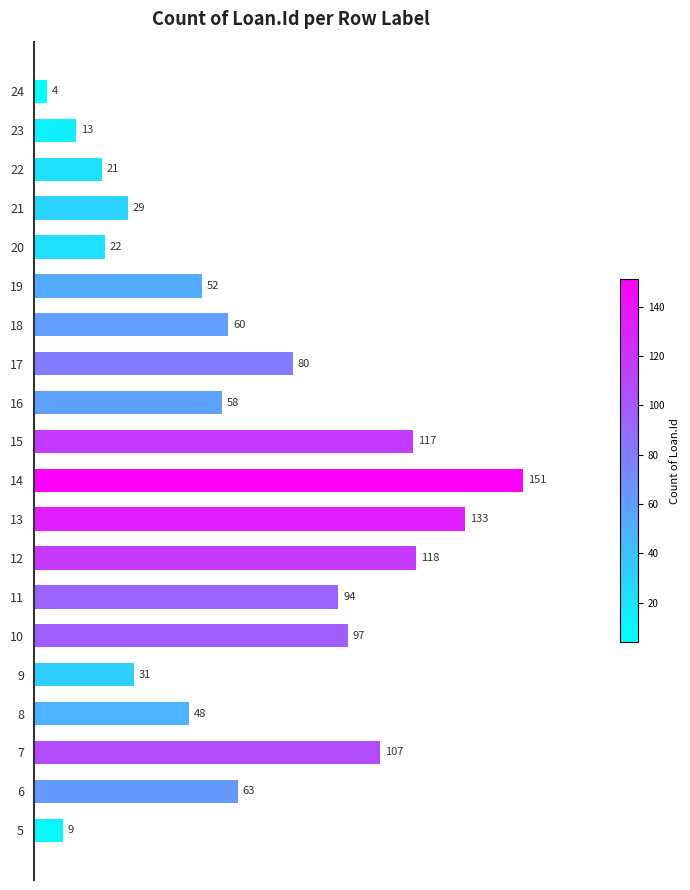

What is the difference between the maximum and second lowest values?

142